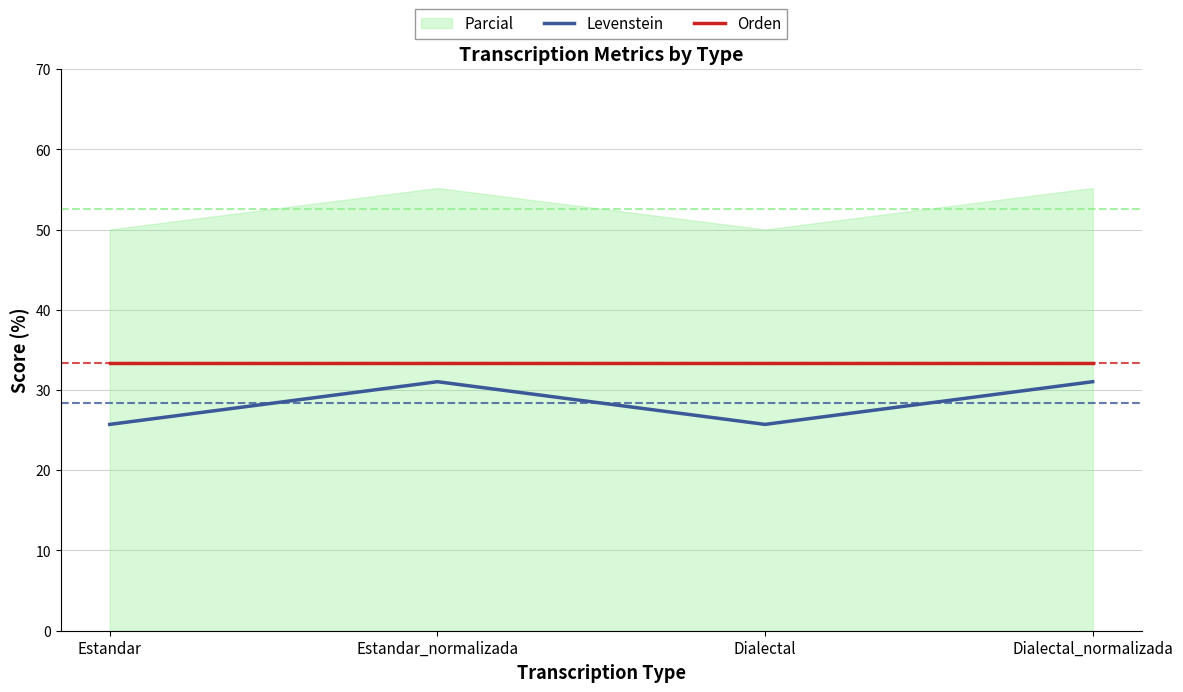

What is the approximate value of Orden at Dialectal?

33.3